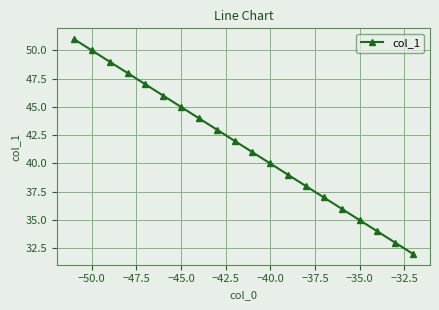

True or false: the data has more than 1 interior local peaks.

False